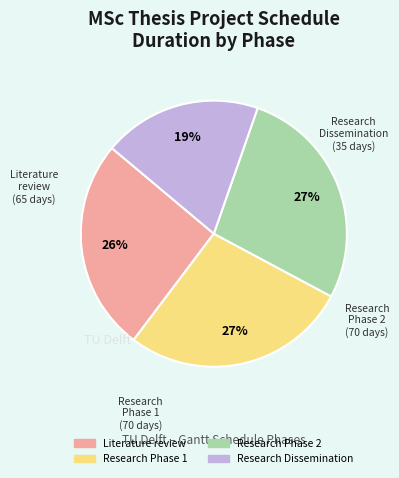

Count the number of slices in the pie.

4